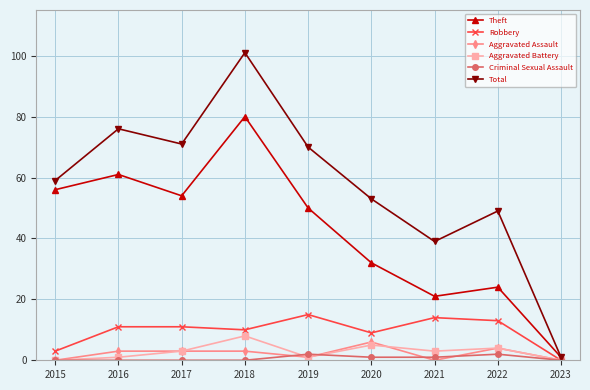

Which series has the largest range (max minus min)?

Total